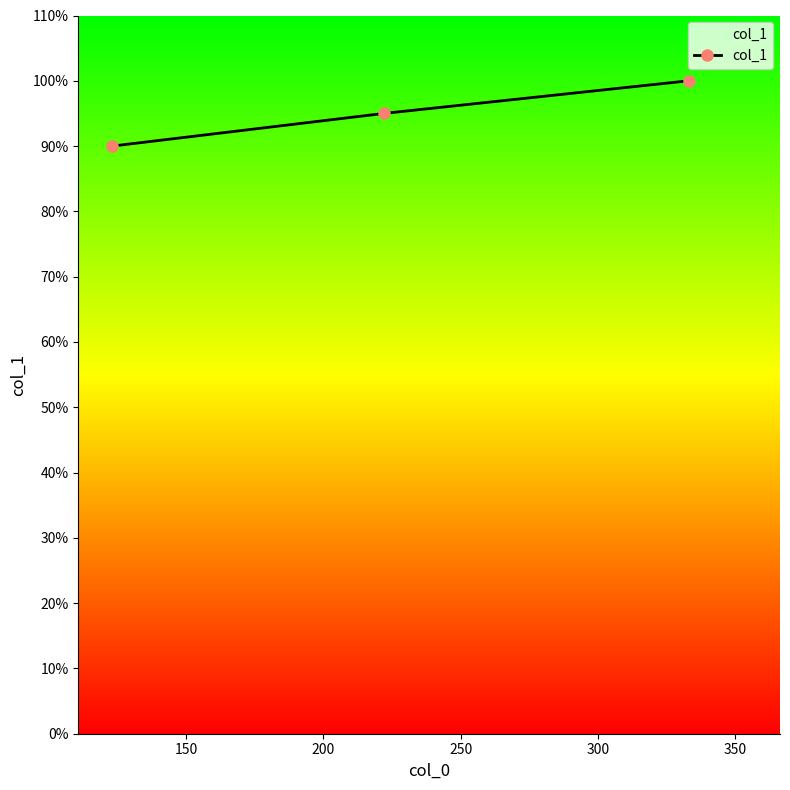

How many values are below 95?

1